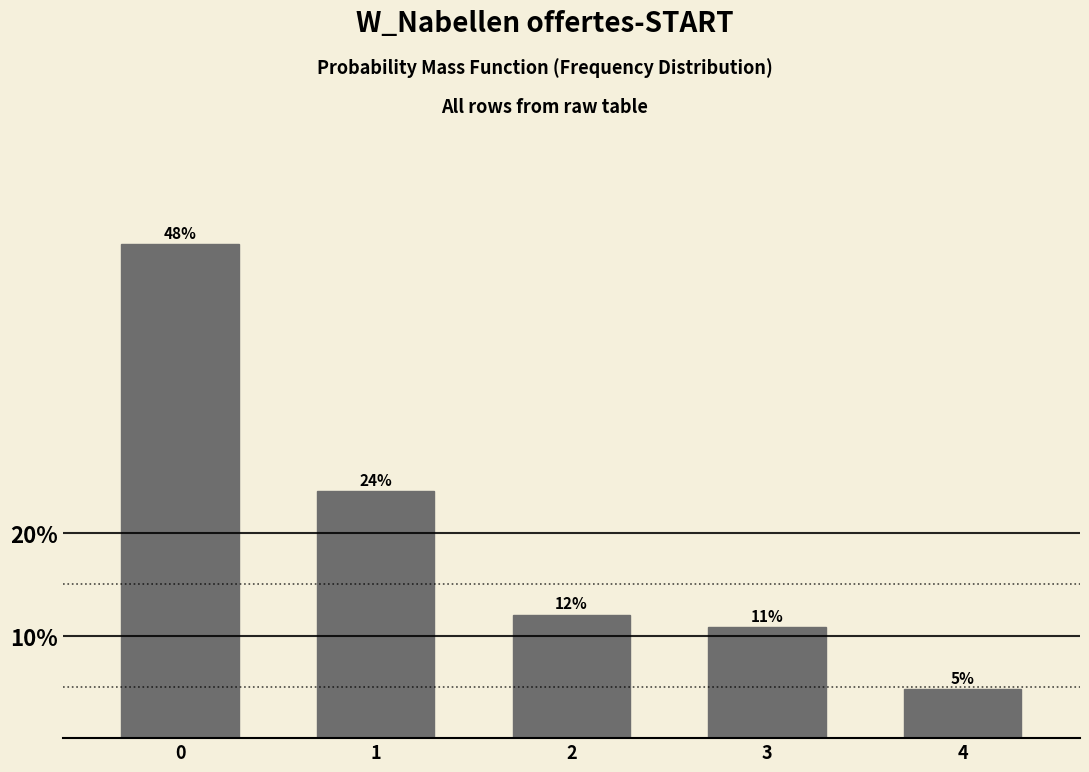

List the labels in order of value, largest first.

0, 1, 2, 3, 4